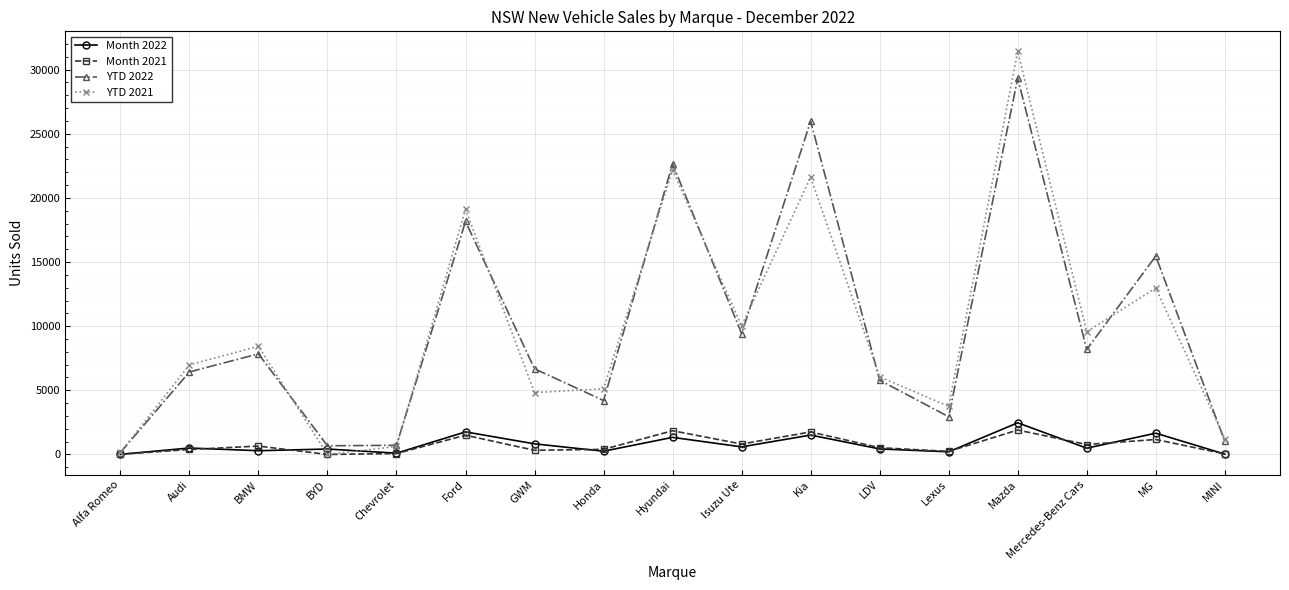

Read the YTD 2021 value at MG.

12968